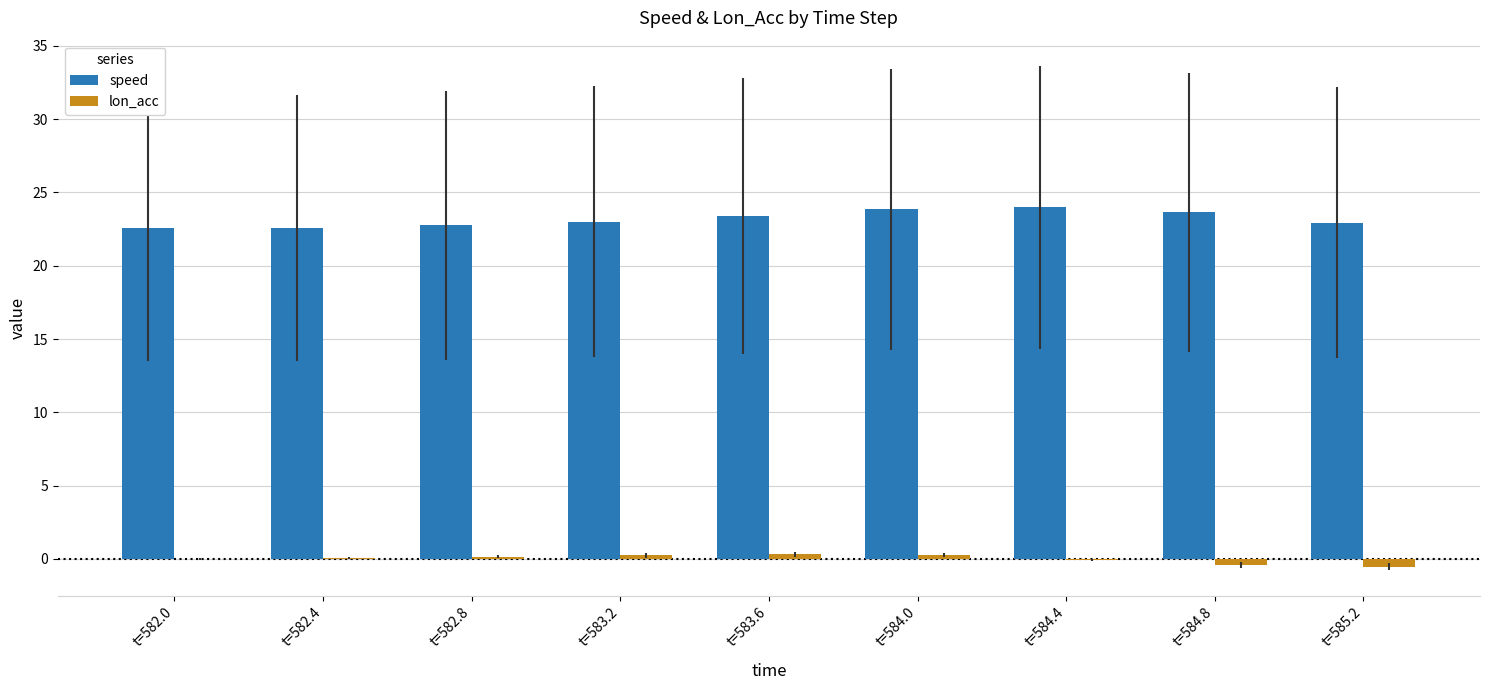

What is the difference between the lon_acc values at t=582.0 and t=582.4?

0.1